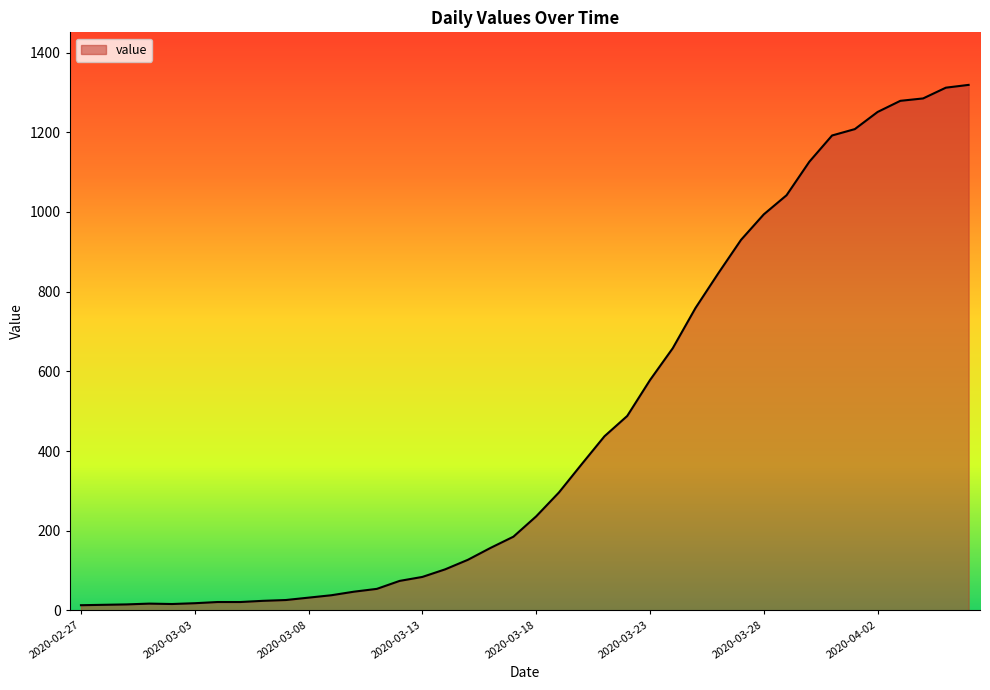

What is the smallest value displayed?

13